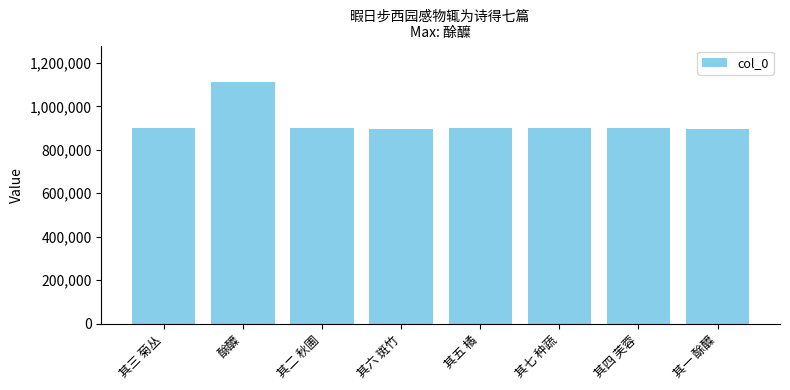

Approximately how many times larger is the value at 其七 种蔬 compared to 其五 橘?

1.0